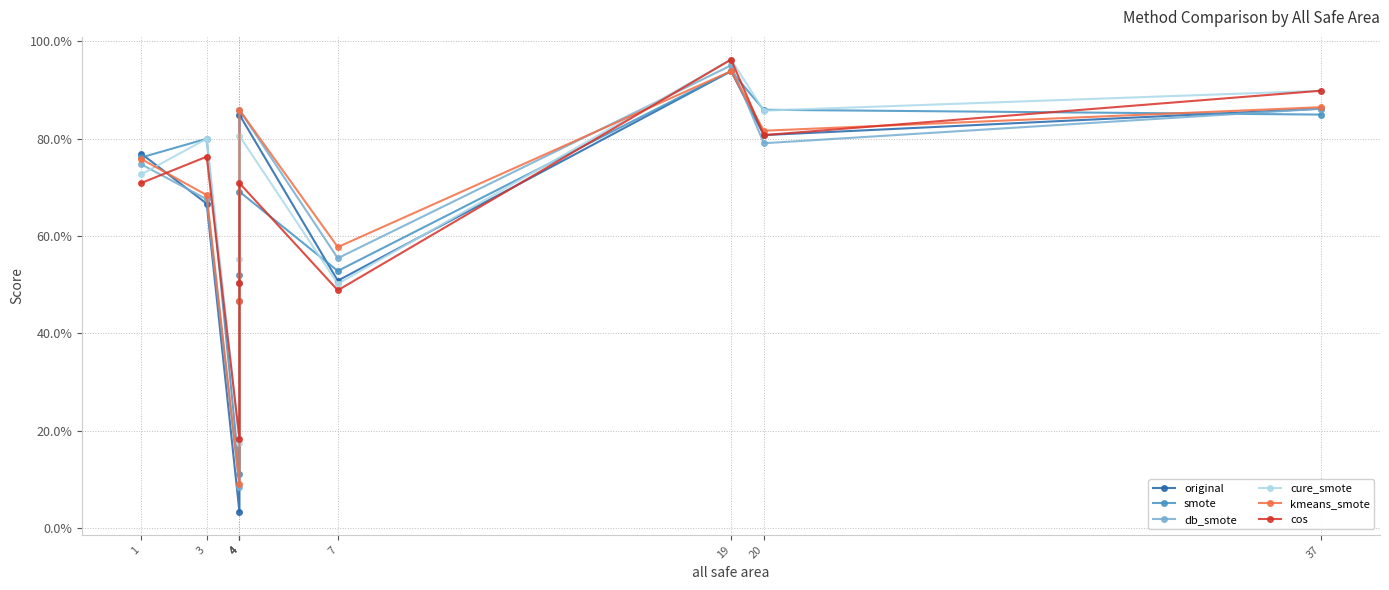

Which has a higher value, 4 or 4?

4